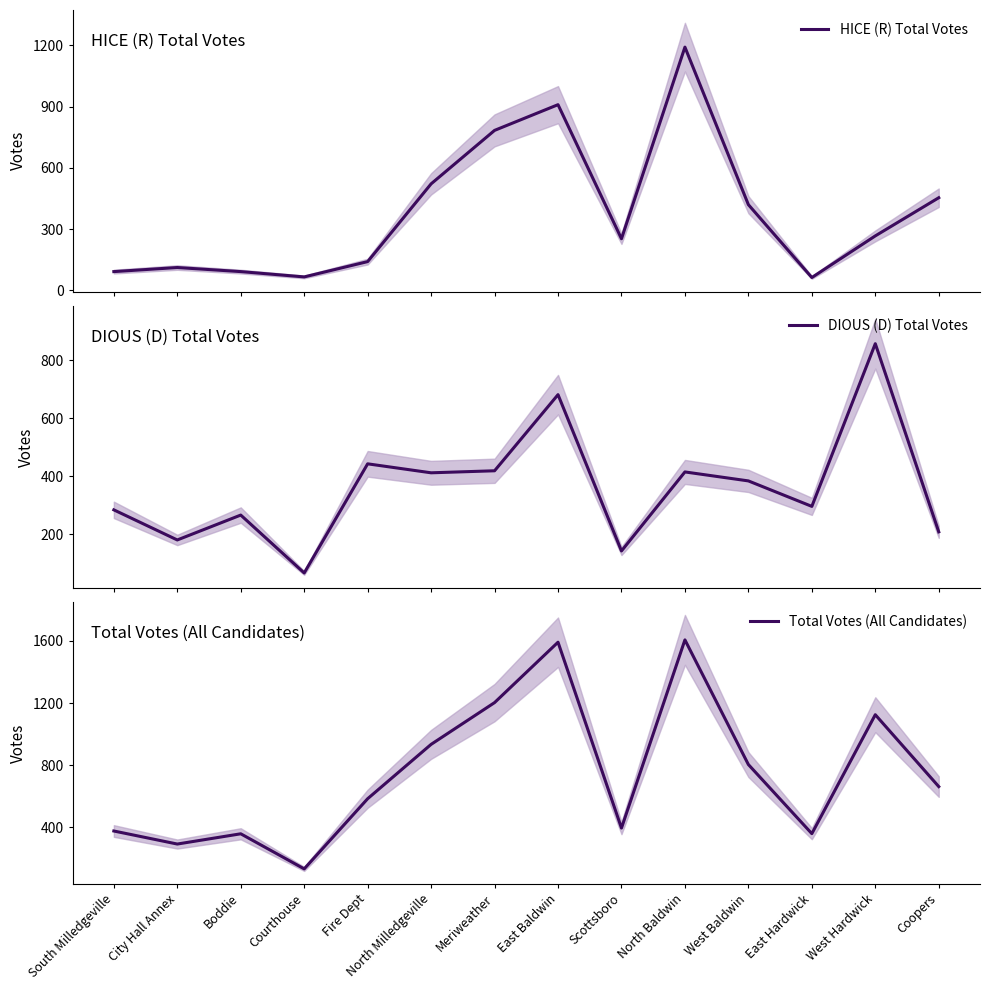

What is the total value across all series at North Milledgeville?

1868